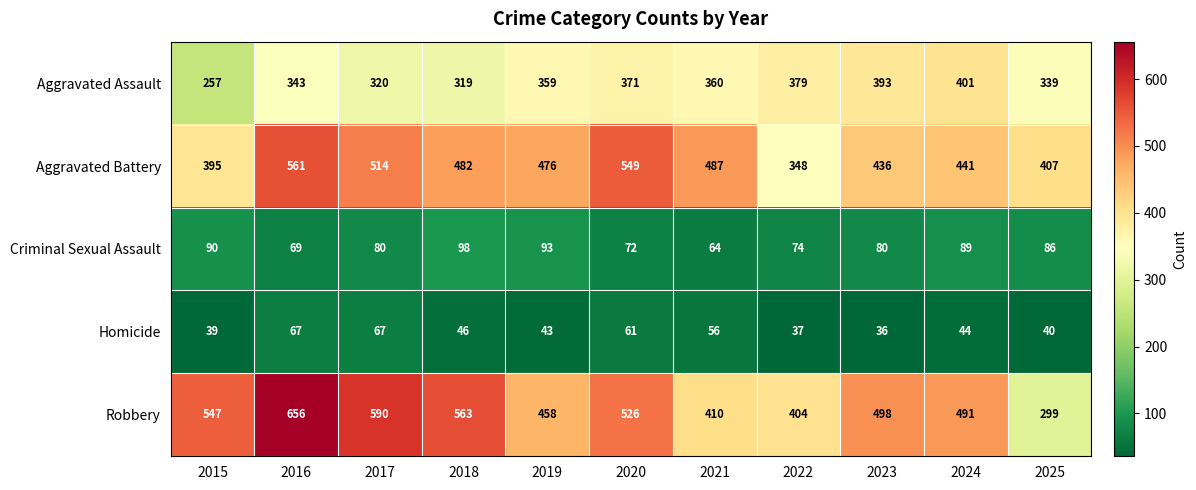

Count the number of data series in this chart.

5